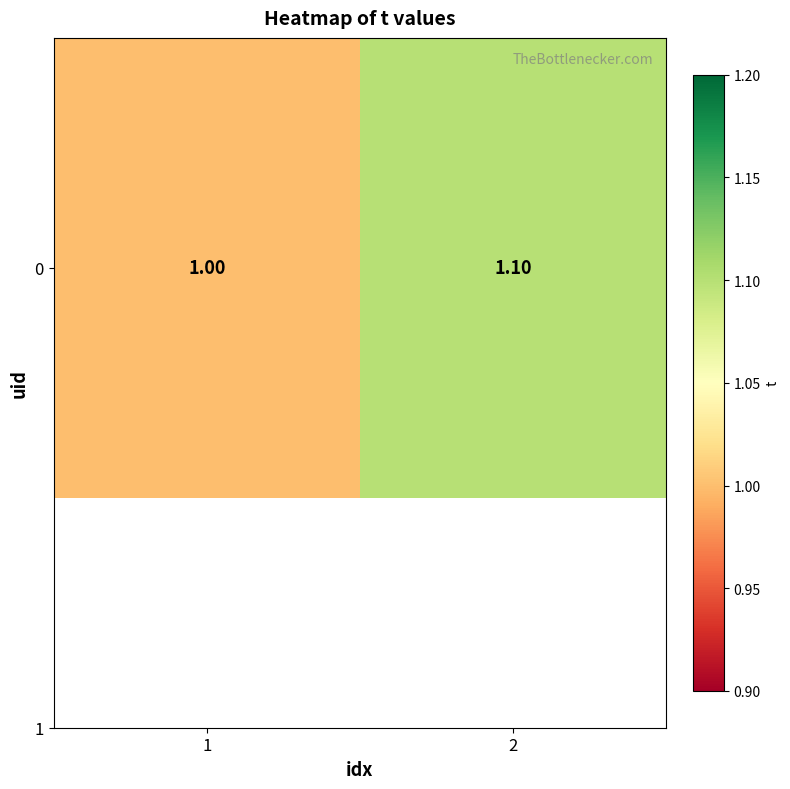

How many values are between 1 and 2?

2